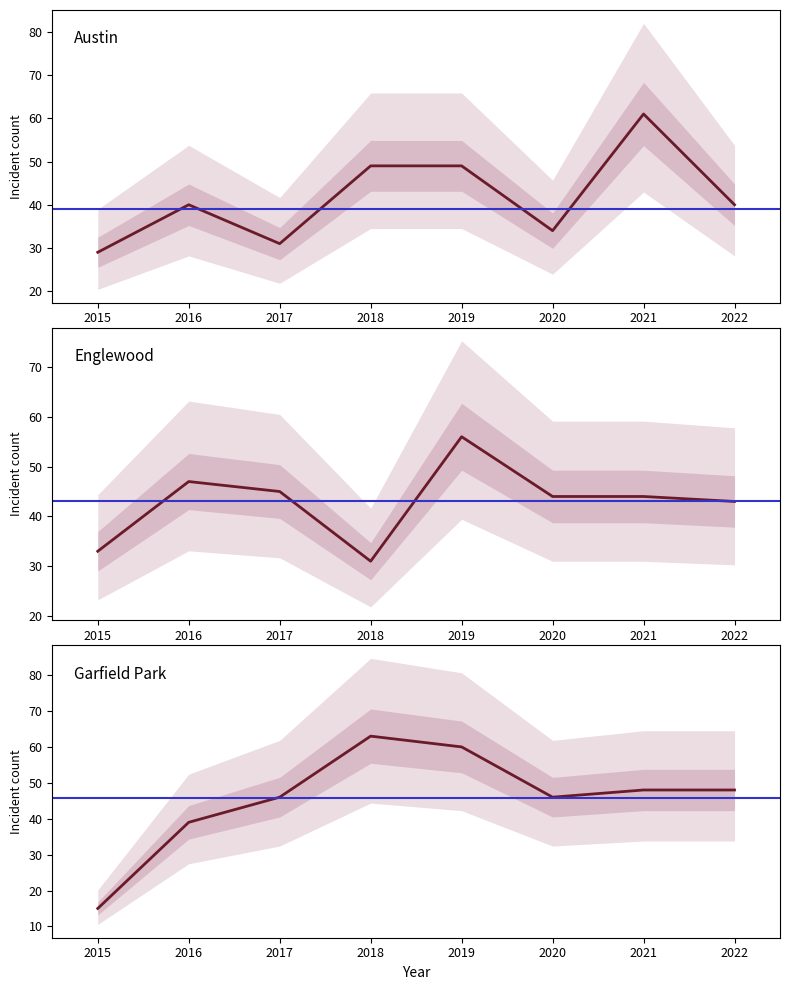

Reading left to right, transcribe all the data shown in this chart.

Austin: 2015=29	2016=40	2017=31	2018=49	2019=49	2020=34	2021=61	2022=40
Englewood: 2015=33	2016=47	2017=45	2018=31	2019=56	2020=44	2021=44	2022=43
Garfield Park: 2015=15	2016=39	2017=46	2018=63	2019=60	2020=46	2021=48	2022=48